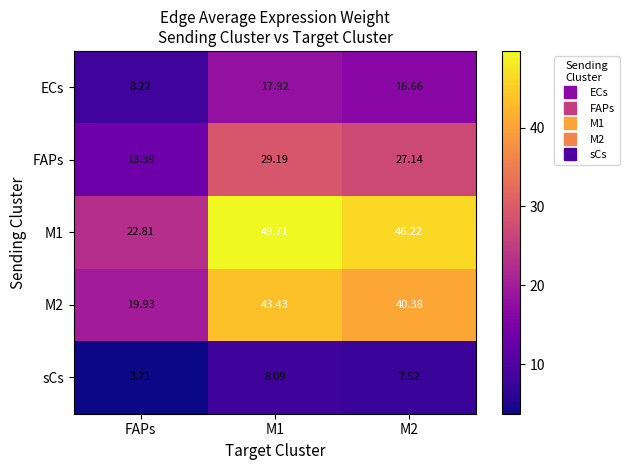

Which series has the widest spread of values?

M1